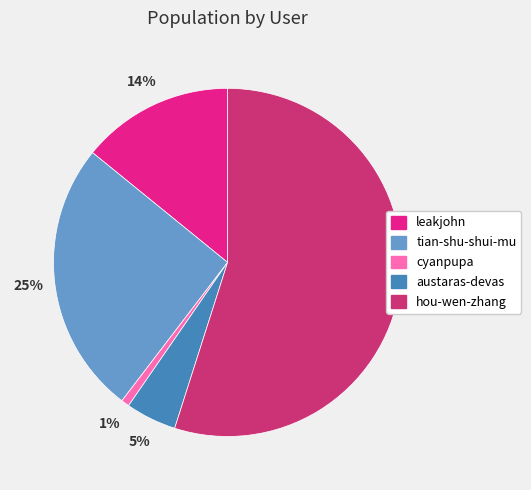

To the nearest percent, what is the combined percentage of leakjohn and hou-wen-zhang?

69%